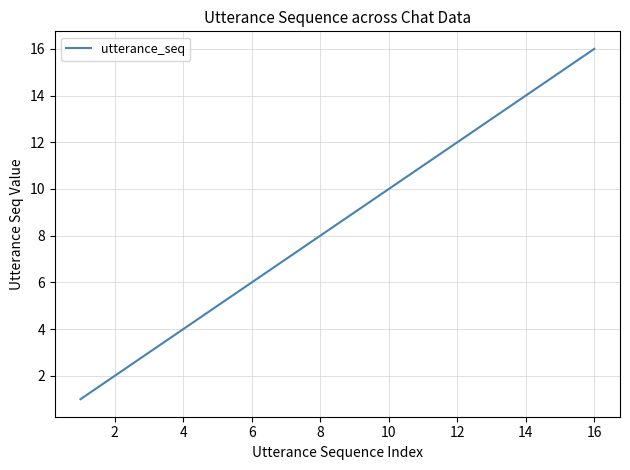

What is the difference between the maximum and minimum values?

15